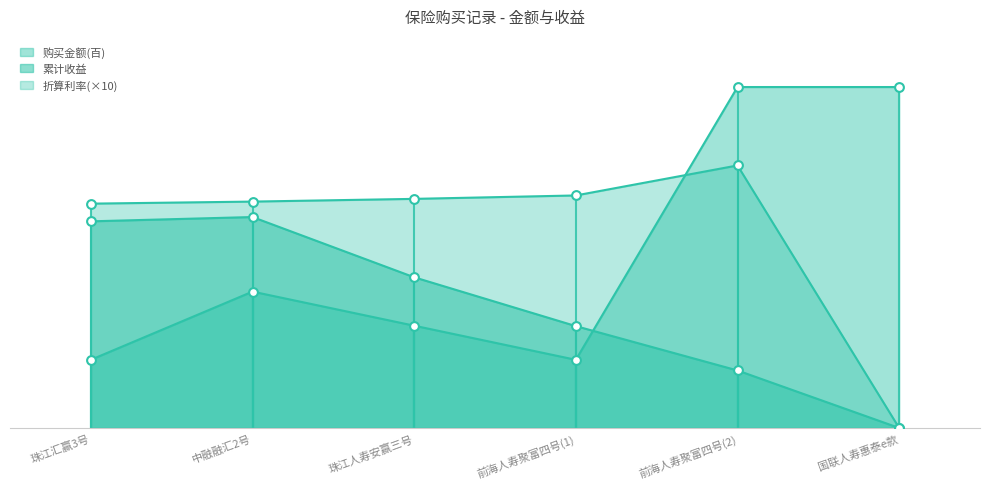

What are all the series names shown in the legend?

购买金额, 累计收益, 折算利率